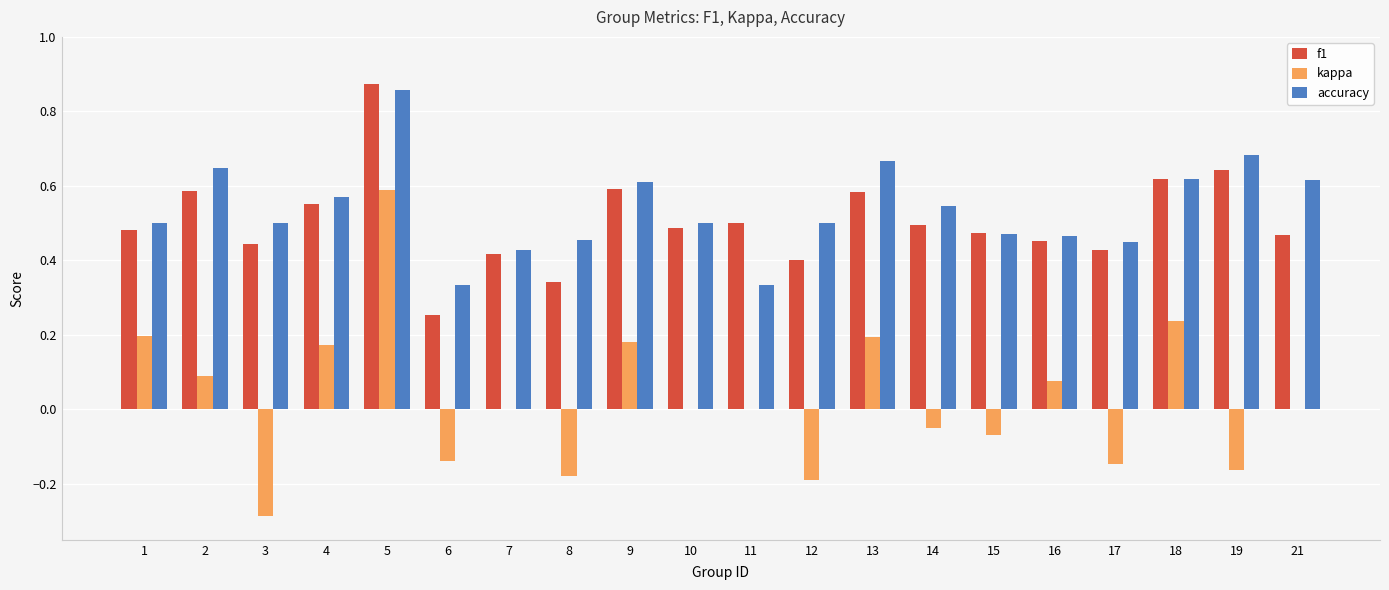

Between 10 and 11, which series saw the biggest shift?

accuracy